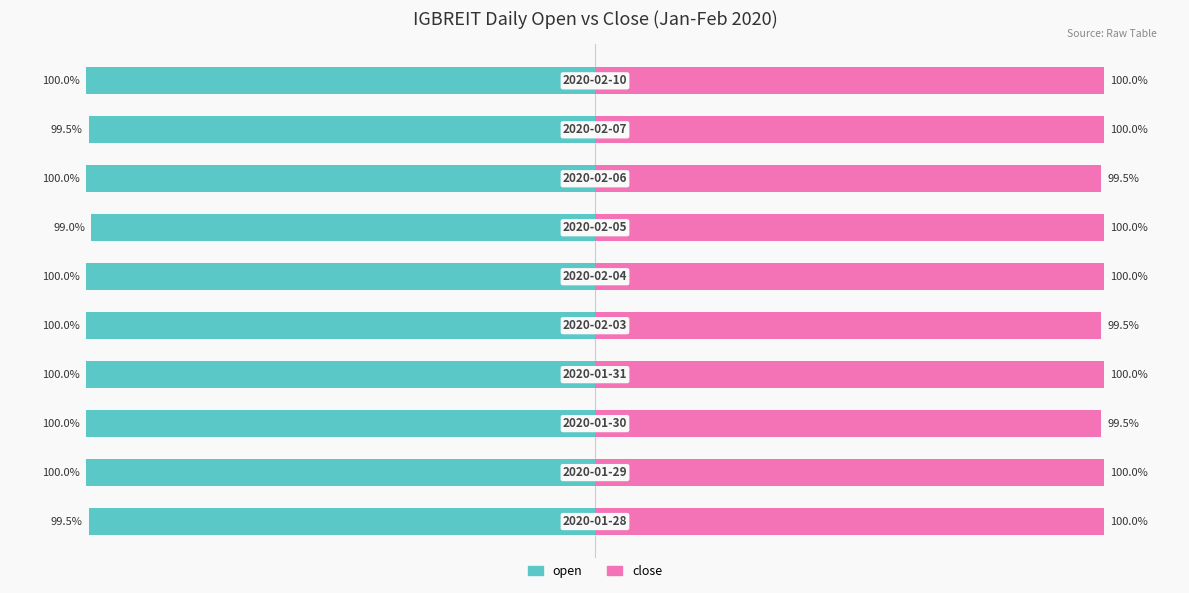

Reading right to left, list all the values displayed in this chart.

open: -100.0	-99.5	-100.0	-99.0	-100.0	-100.0	-100.0	-100.0	-100.0	-99.5
close: 100.0	100.0	99.5	100.0	100.0	99.5	100.0	99.5	100.0	100.0